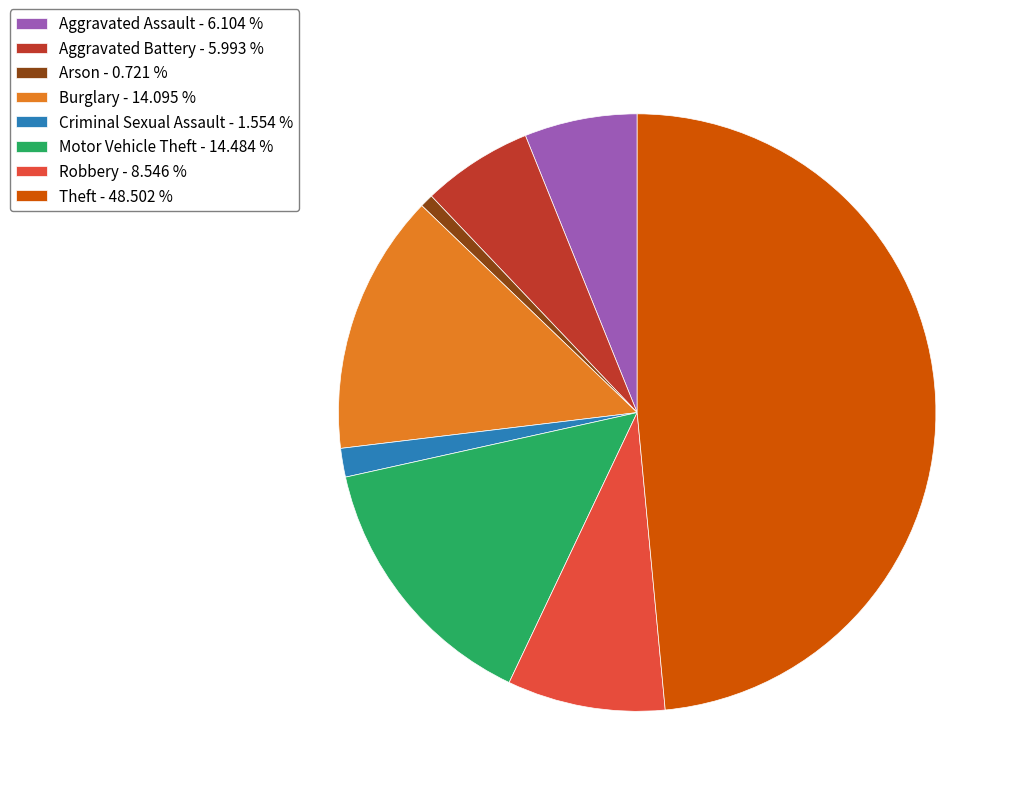

Count the number of slices in the pie.

8